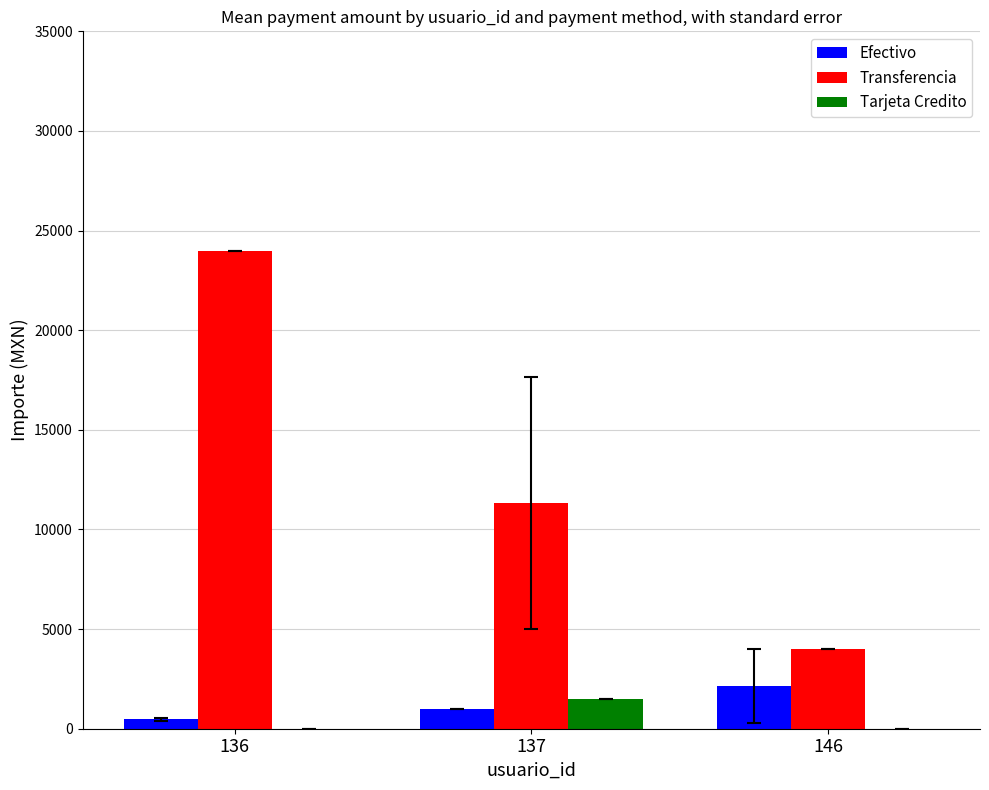

Between 137 and 146, which series saw the biggest shift?

Transferencia